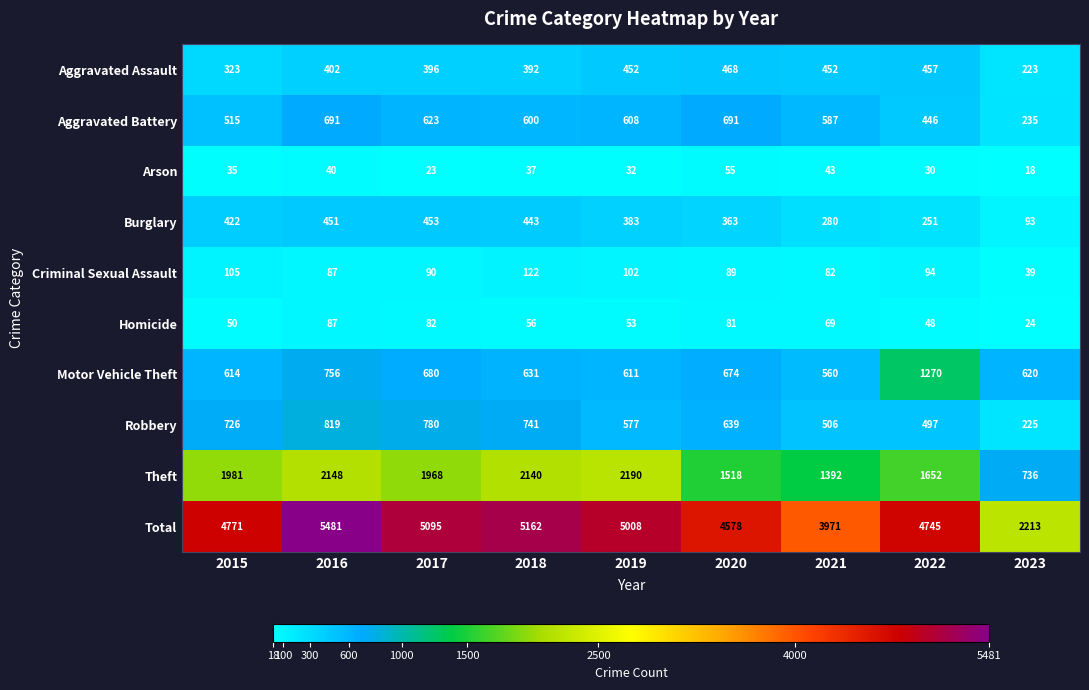

What is the maximum value shown in the chart?

5481